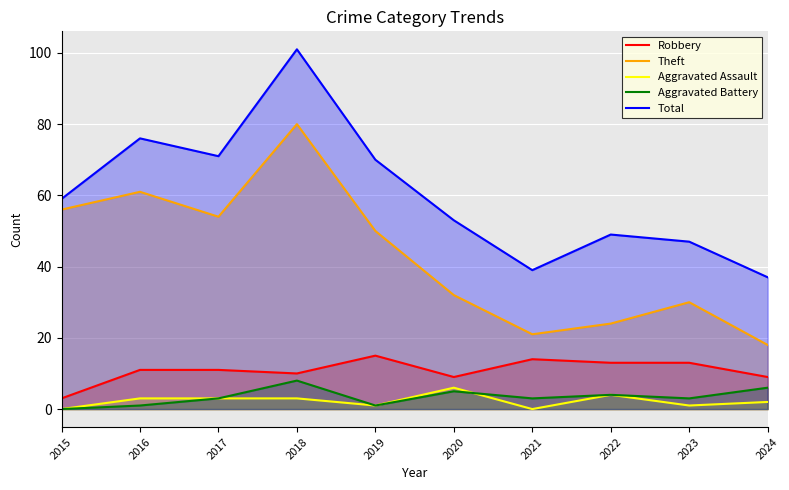

Rank the series at 2015 from lowest to highest value.

Aggravated Assault, Aggravated Battery, Robbery, Theft, Total